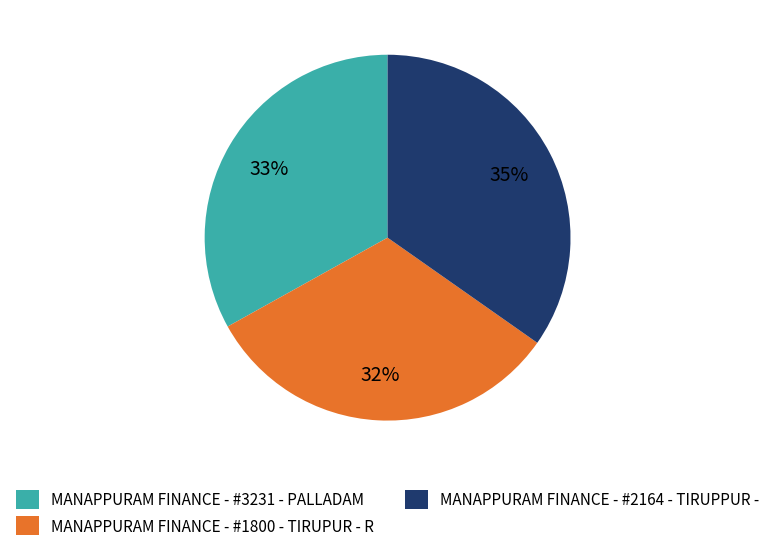

Approximately how many times larger is the value at MANAPPURAM FINANCE - #1800 - TIRUPUR - R compared to MANAPPURAM FINANCE - #3231 - PALLADAM?

1.0